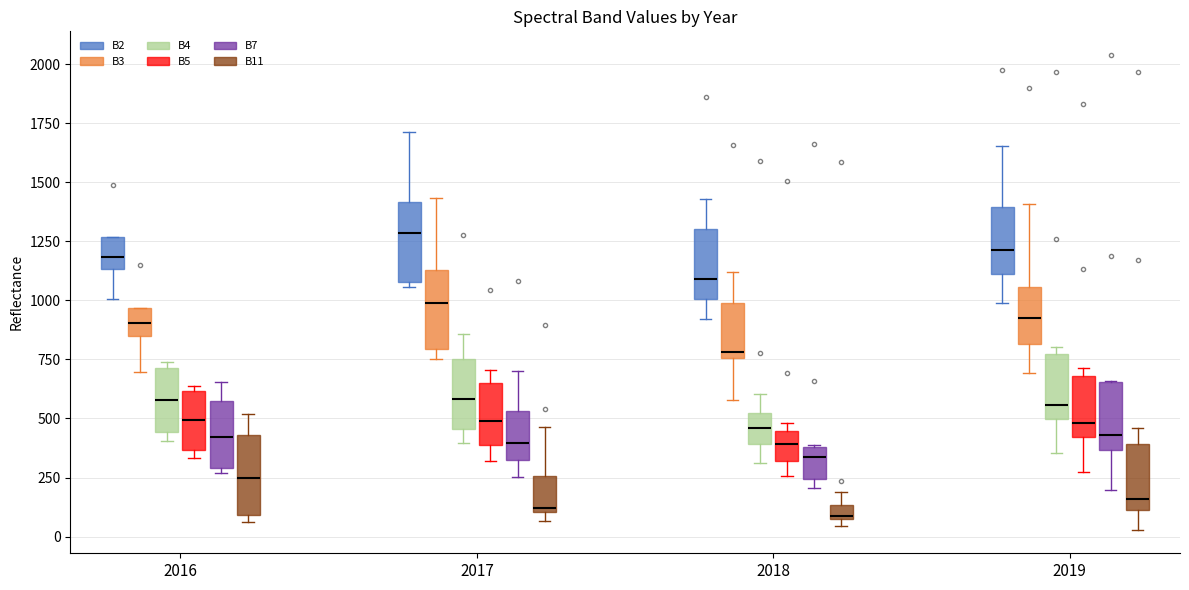

Where does the lower whisker of the box for 2019 (B11) end on the y-axis? The values are not printed on the chart, so give them approximately, as read against the axis.

50